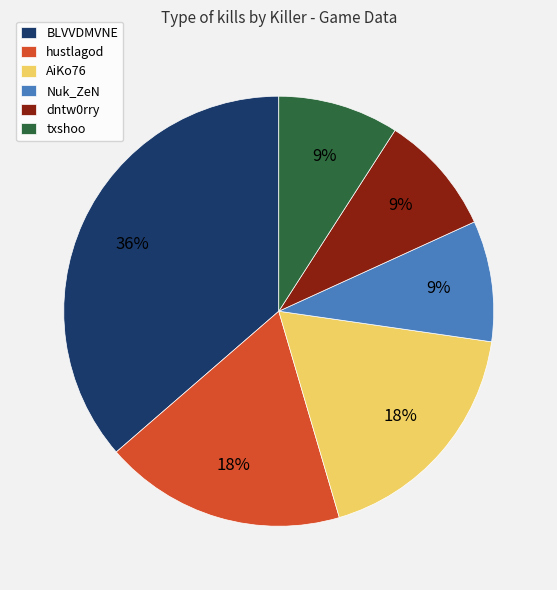

To the nearest percent, what is the difference between the hustlagod and BLVVDMVNE slice percentages?

18%